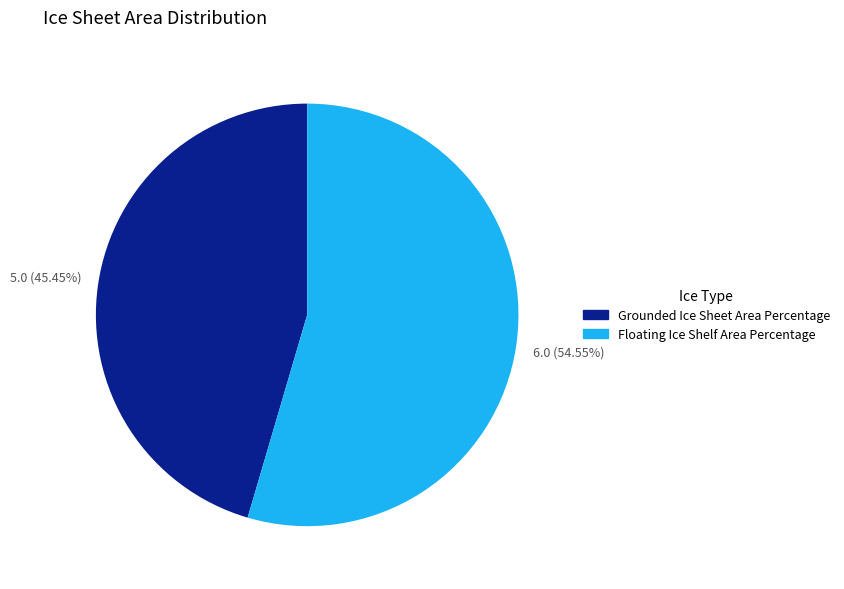

Between Grounded Ice Sheet Area Percentage and Floating Ice Shelf Area Percentage, which is larger?

Floating Ice Shelf Area Percentage